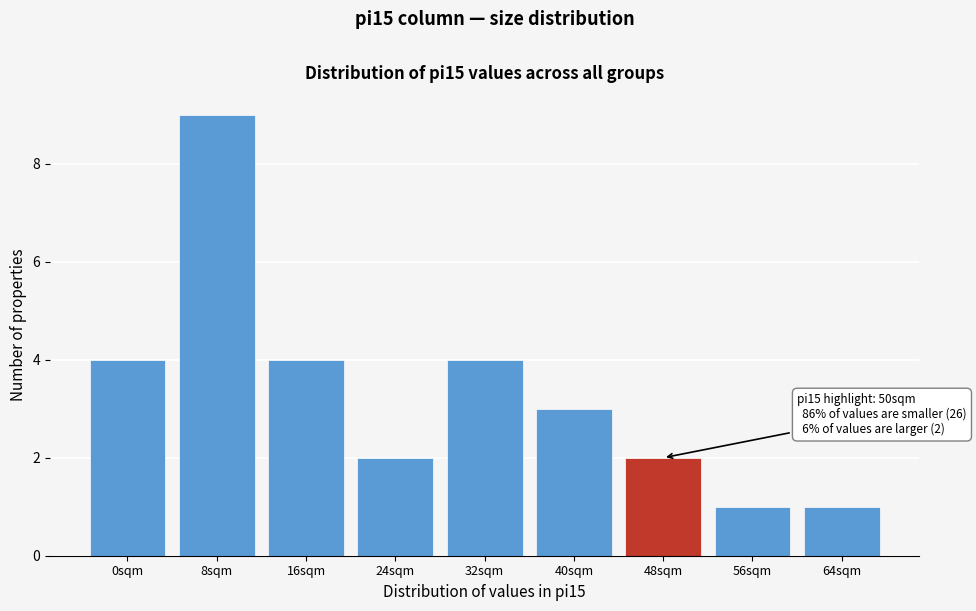

Reading right to left, transcribe all the data shown in this chart.

1	1	2	3	4	2	4	9	4